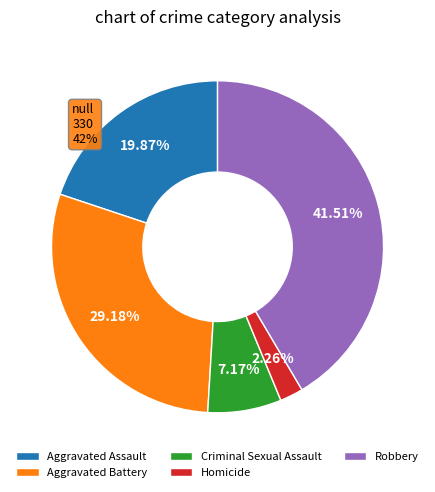

Which slice is the largest?

Robbery